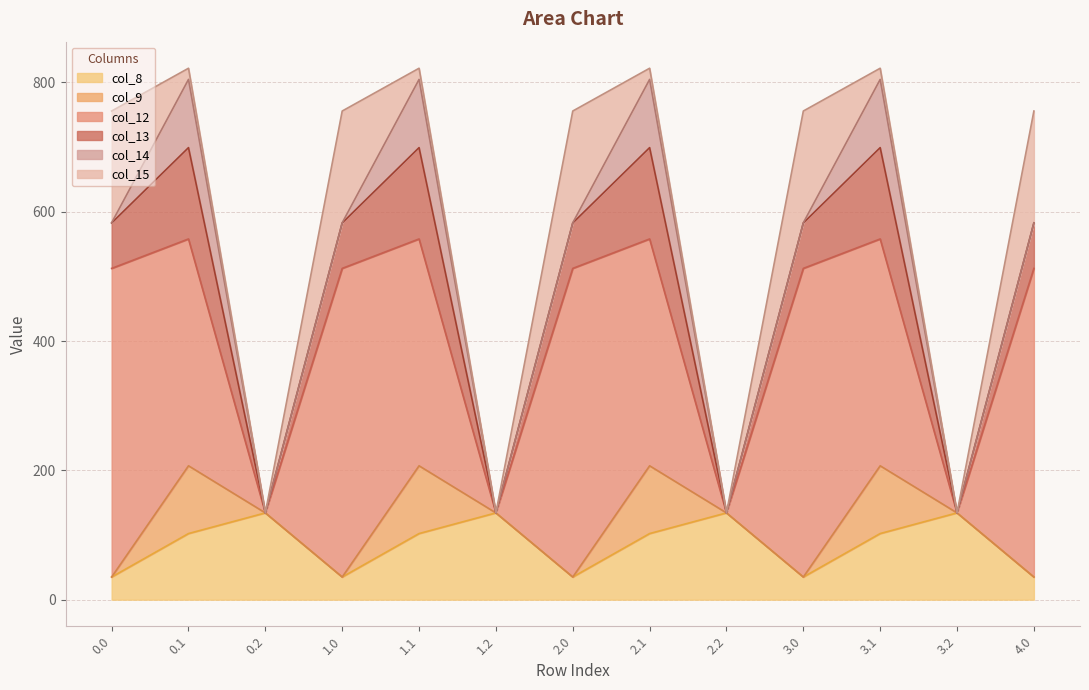

At which category is the sum across all series the highest?

0.1